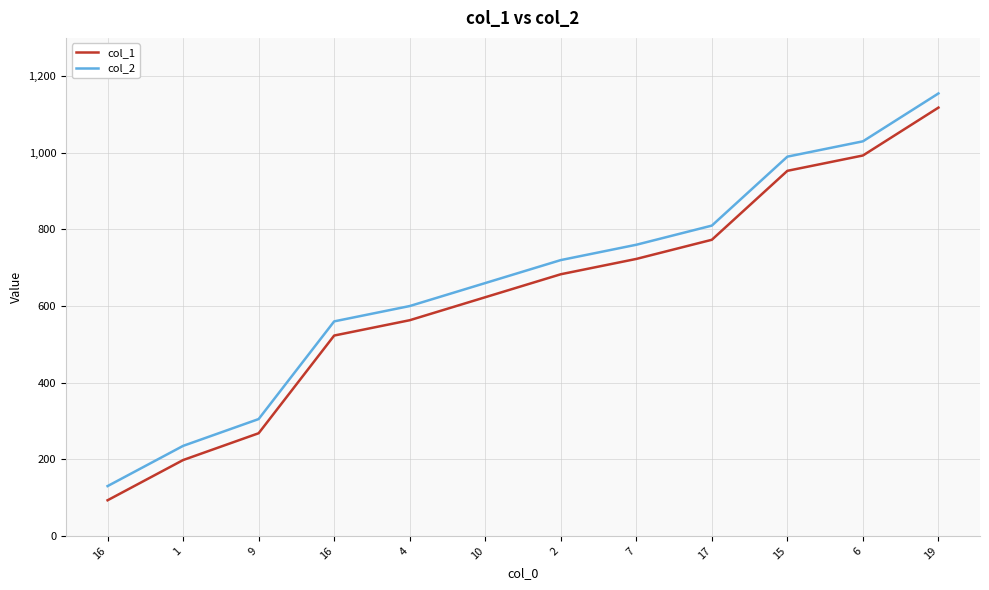

At which category is the sum across all series the highest?

19